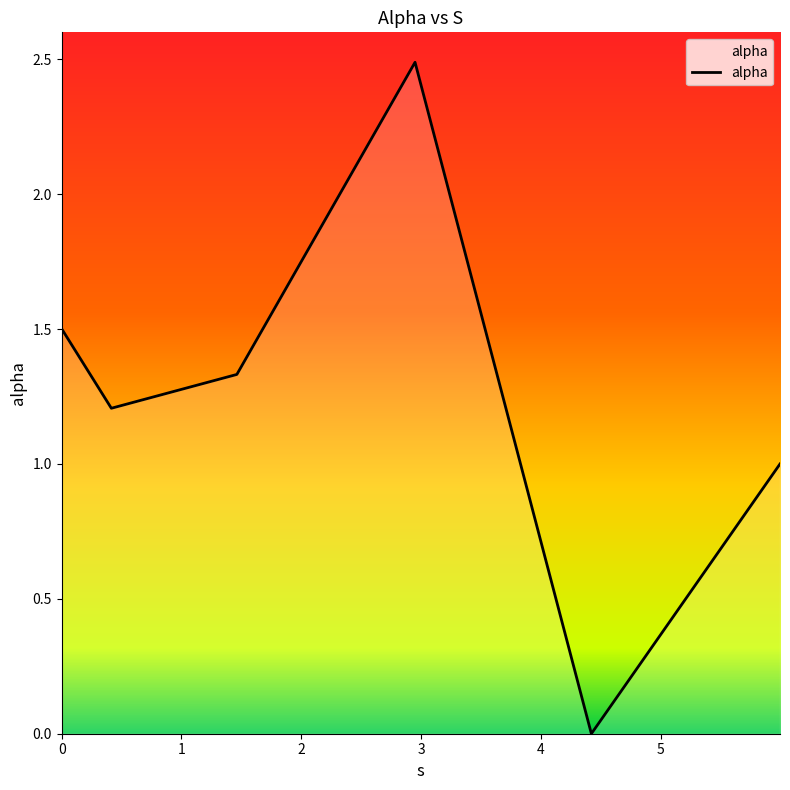

Count the number of data series in this chart.

1